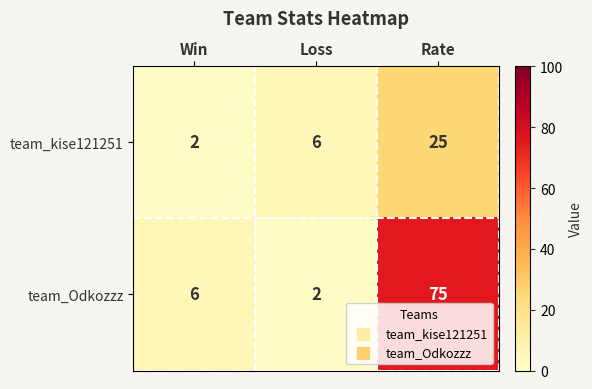

Reading left to right, what are all the values shown in this chart?

team_kise121251: 2	6	25
team_Odkozzz: 6	2	75